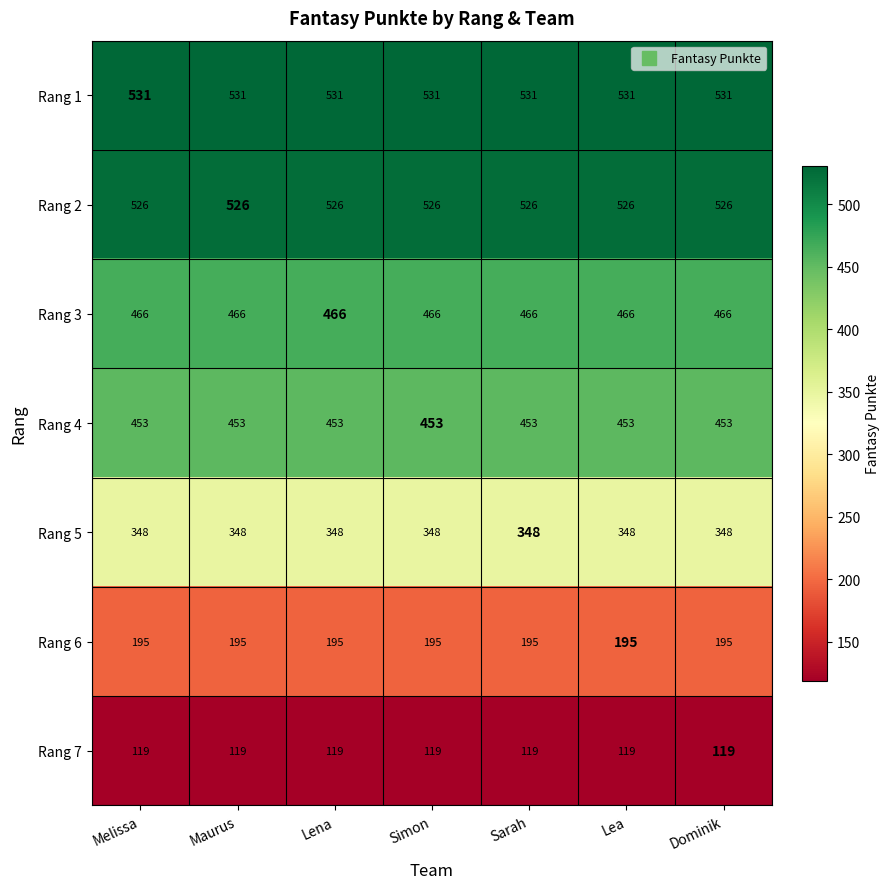

What is the difference between the highest and lowest values at Lea?

412